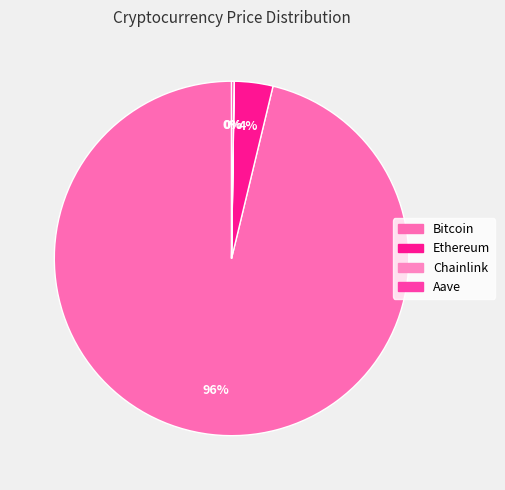

What is the smallest slice in the pie chart?

Chainlink